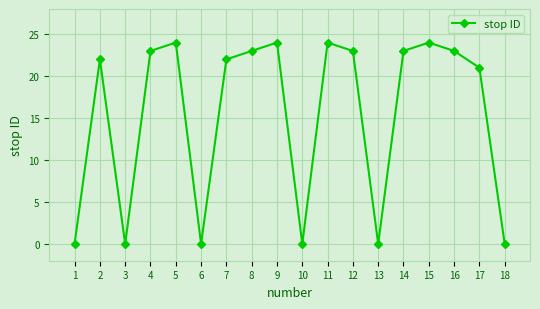

What is the difference between the maximum and minimum values?

24